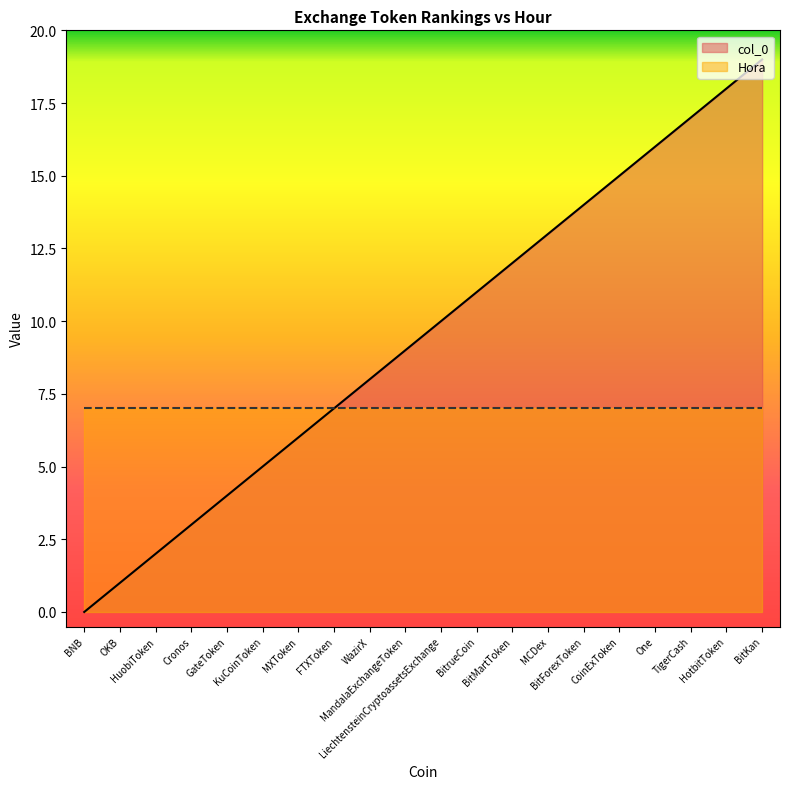

Which category has the lowest value across all series?

BNB